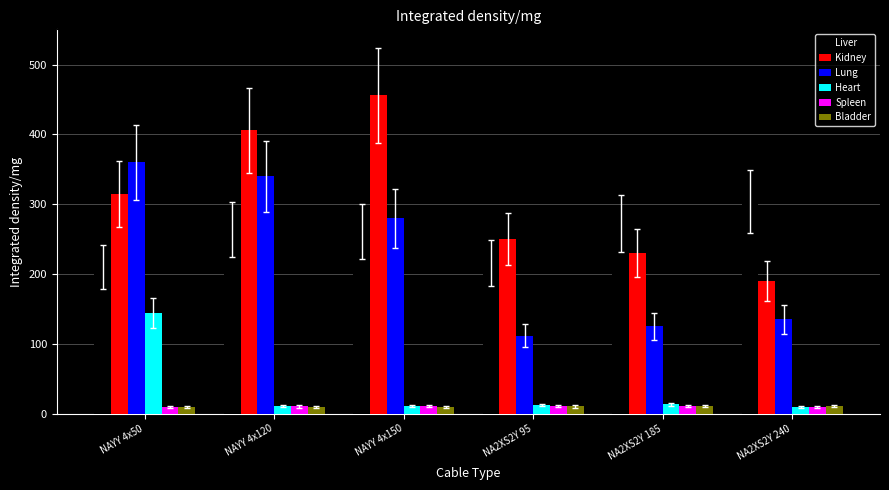

The Liver series shows 264.0 at NAYY 4x120. True or false?

True